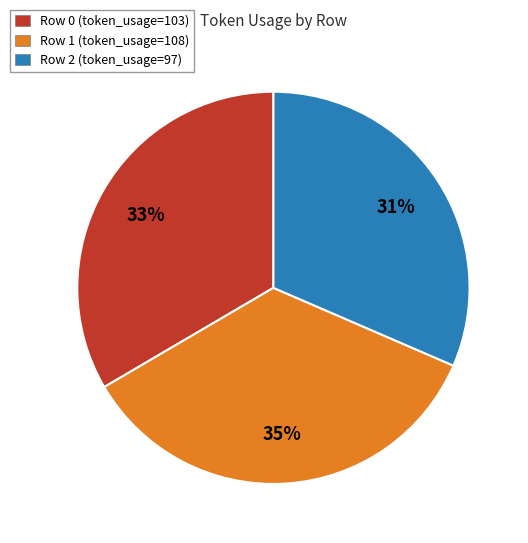

To the nearest percent, what portion does Row 1 (token_usage=108) represent?

35%